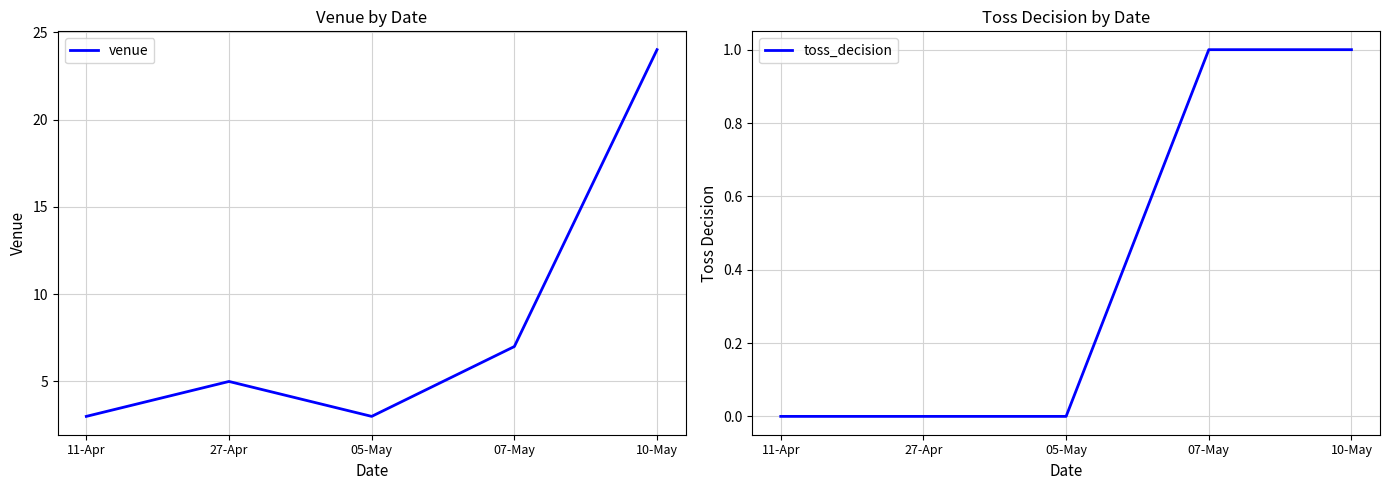

What is the difference between the venue values at 10-May and 11-Apr?

21